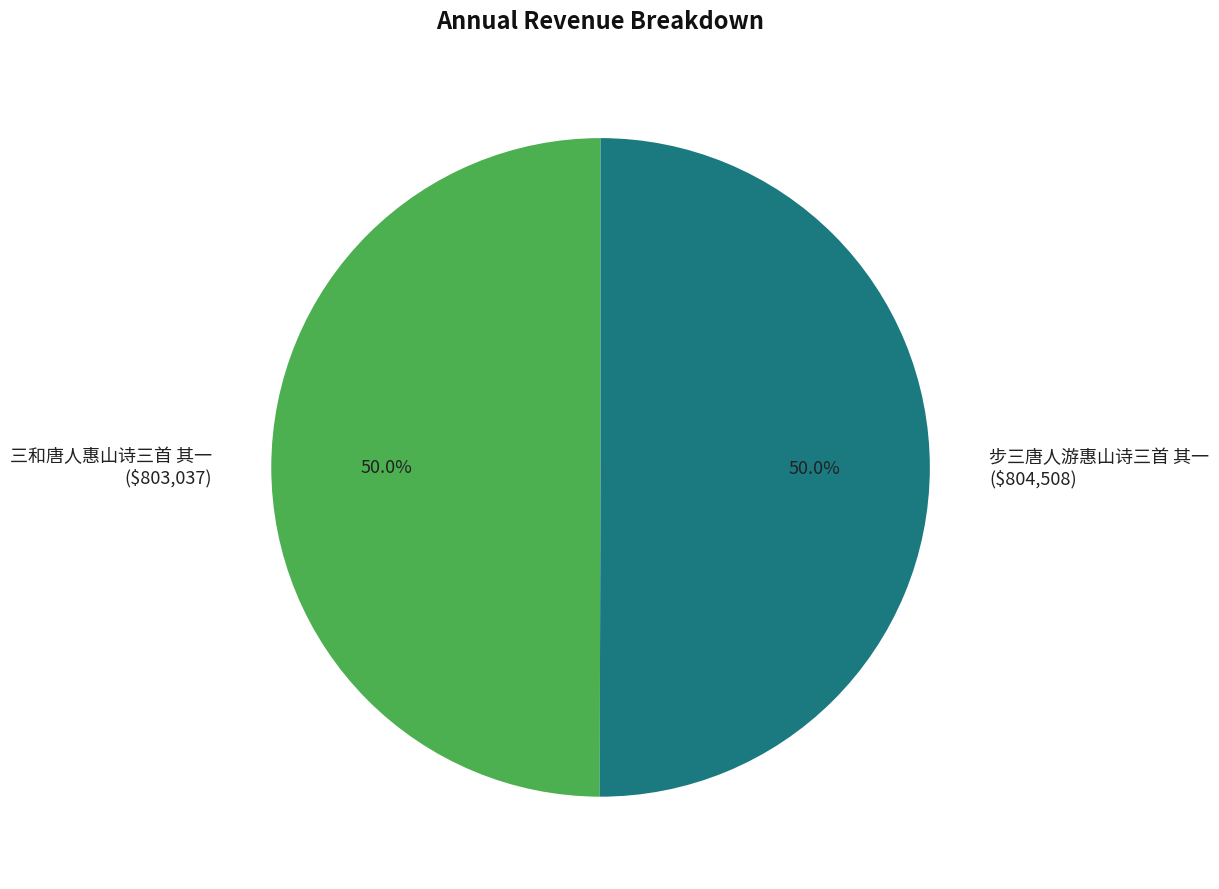

What portion of the pie excludes 步三唐人游惠山诗三首 其一 ($804,508)?

50.0%